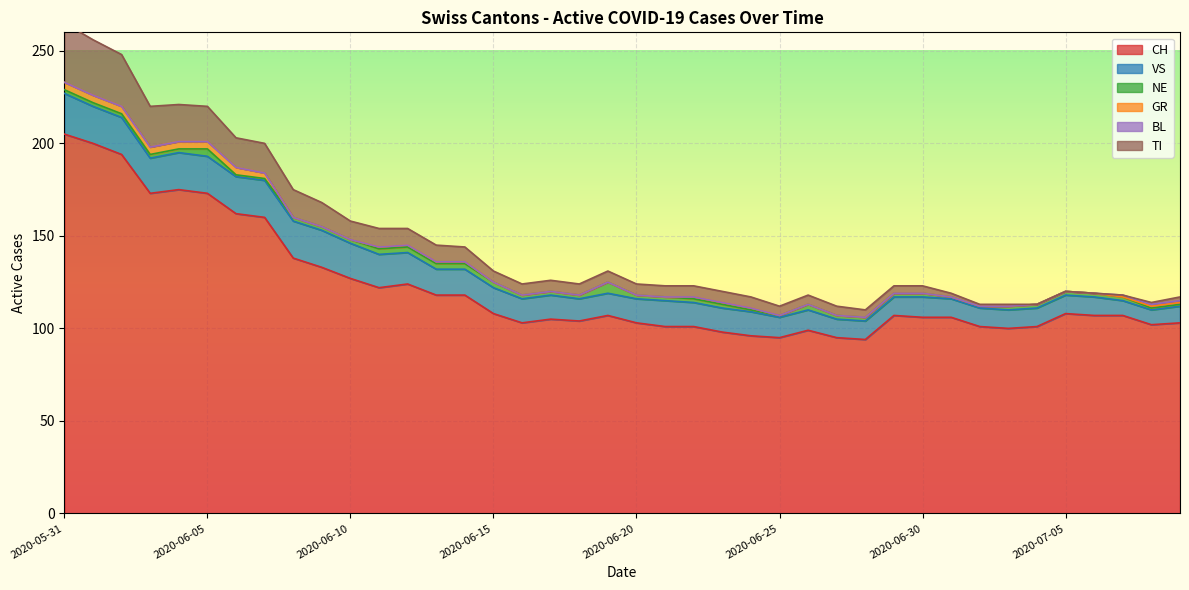

True or false: TI has a value of 1 at 2020-07-02.

True